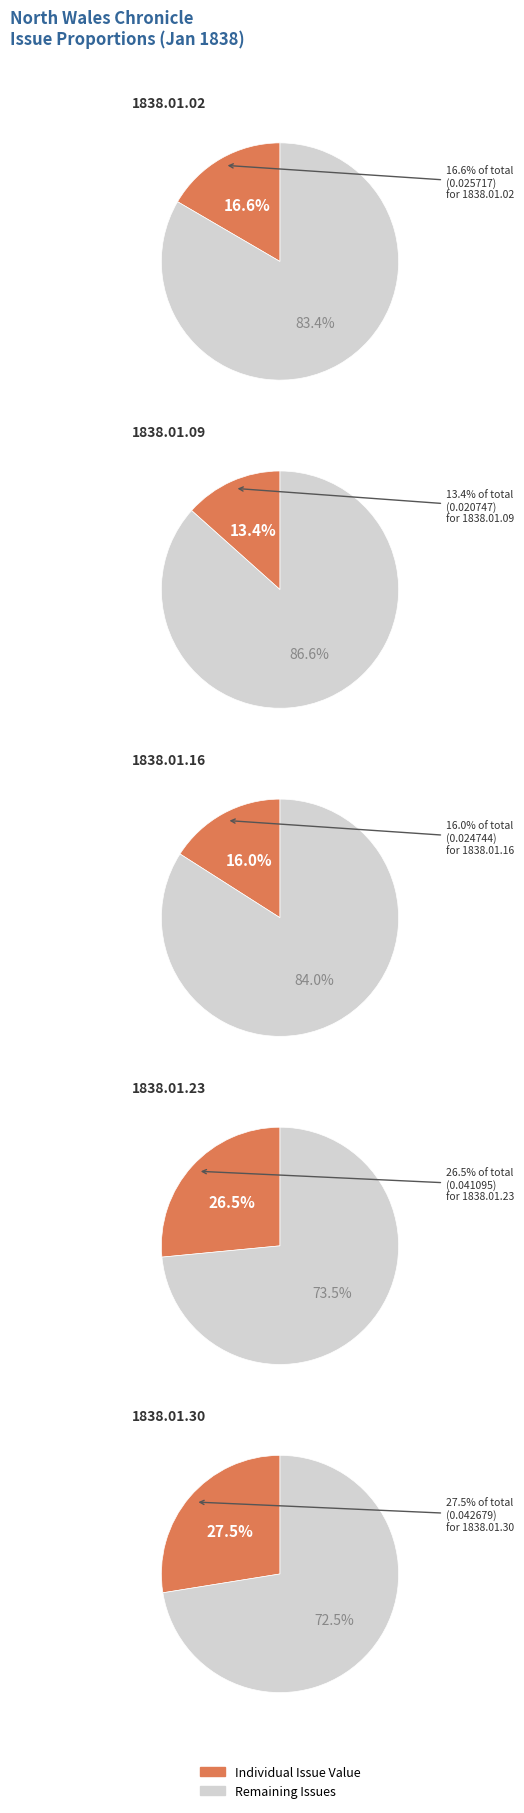

True or false: 1838.01.02_NorthWalesChronicle accounts for 25% of the total.

False